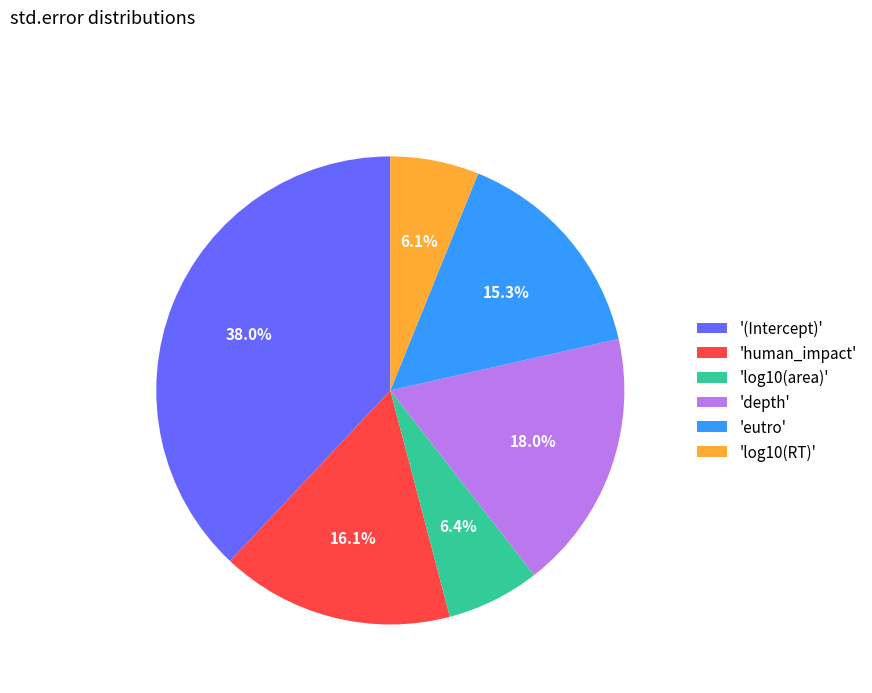

What portion of the pie excludes 'log10(area)'?

93.6%